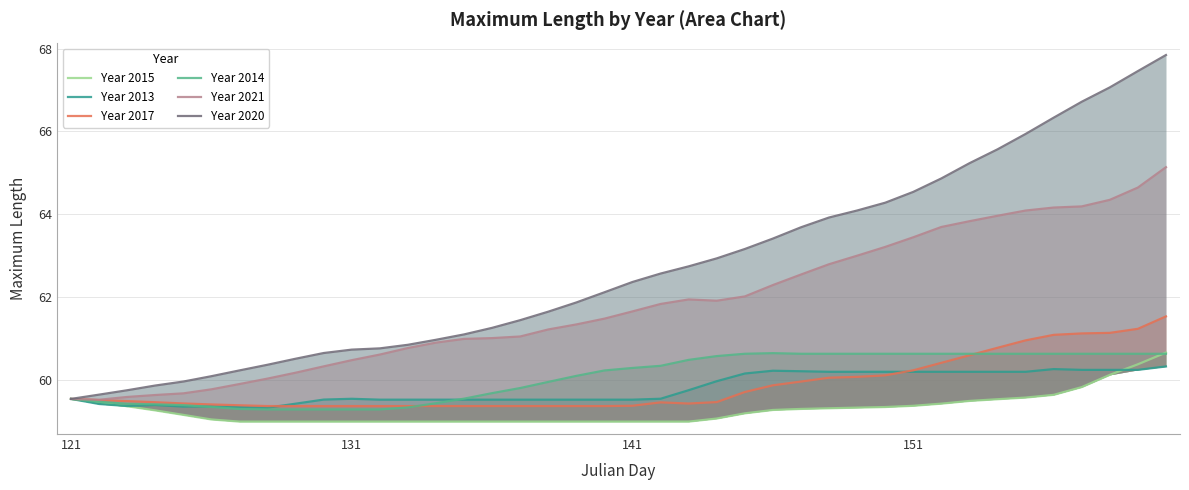

Which series has the largest range (max minus min)?

Year 2020